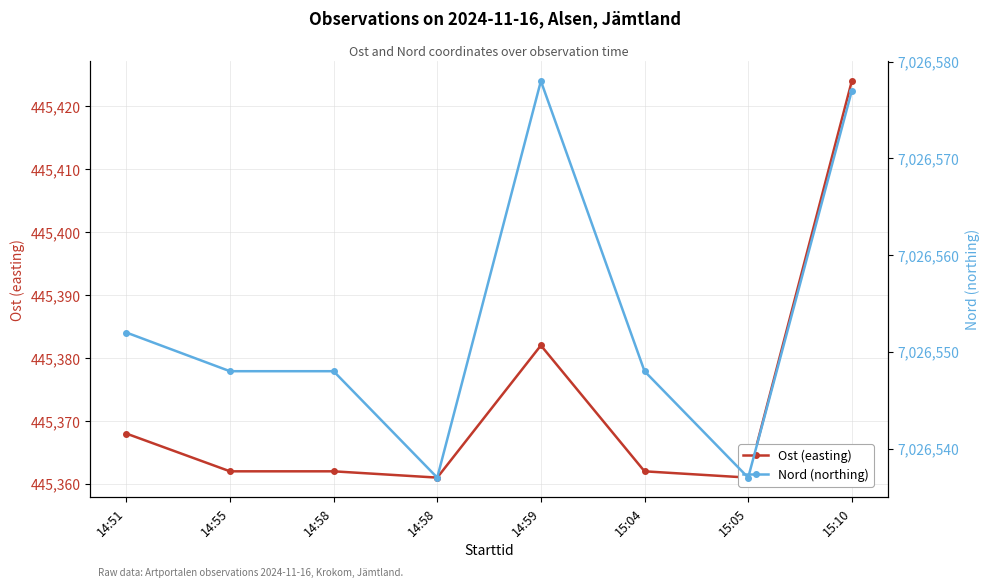

Does the chart have visible grid lines?

Yes